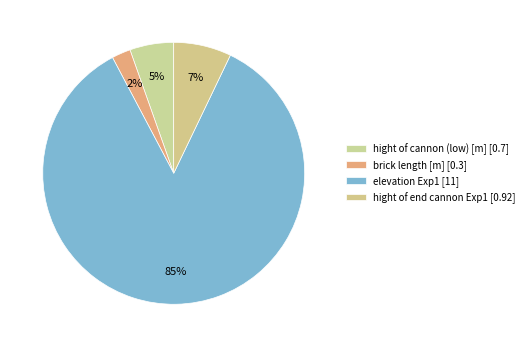

True or false: hight of cannon (low) [m] accounts for 1% of the total.

False